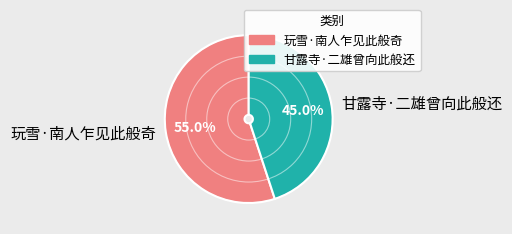

Which category accounts for the majority?

玩雪·南人乍见此般奇